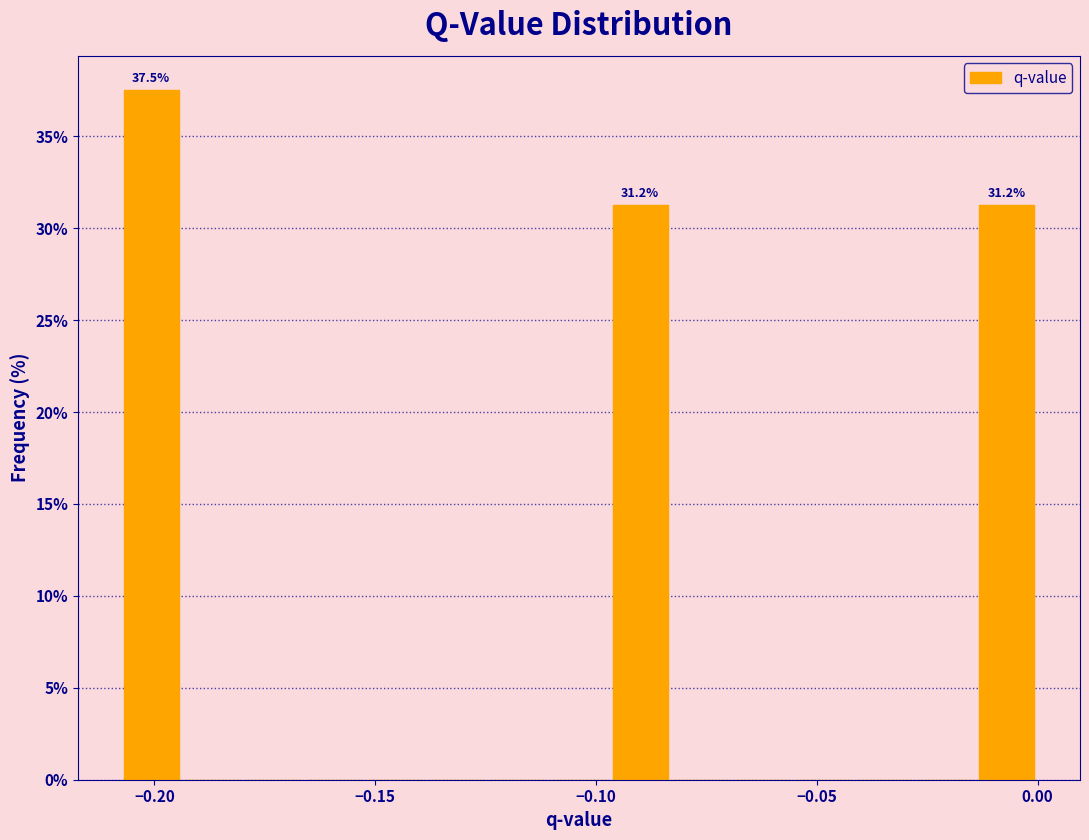

Around what value on the x-axis is the tallest bar? Give the approximate position of its centre, as read against the axis.

-0.200